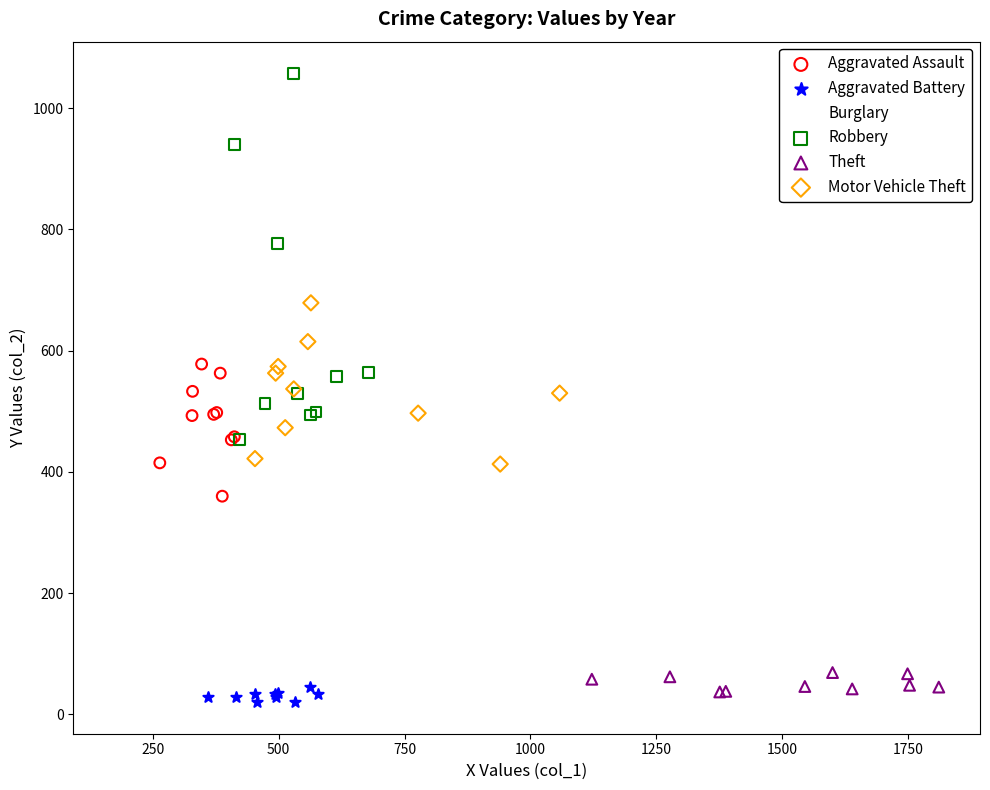

Which series has the largest Y range (max minus min)?

Robbery